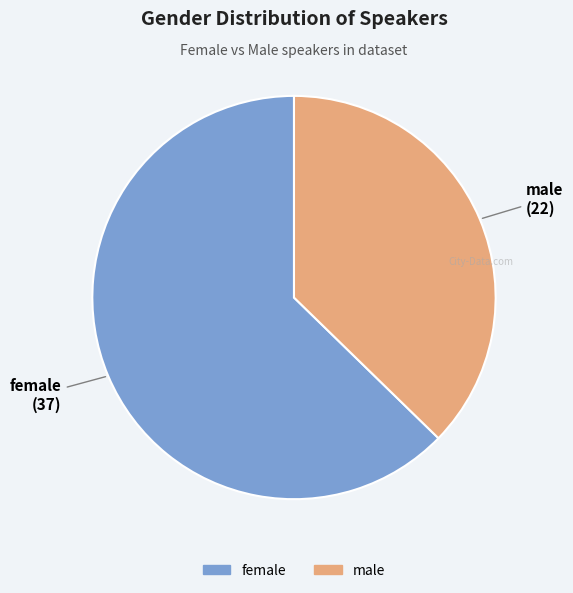

Is there any slice that represents more than half of the pie?

Yes